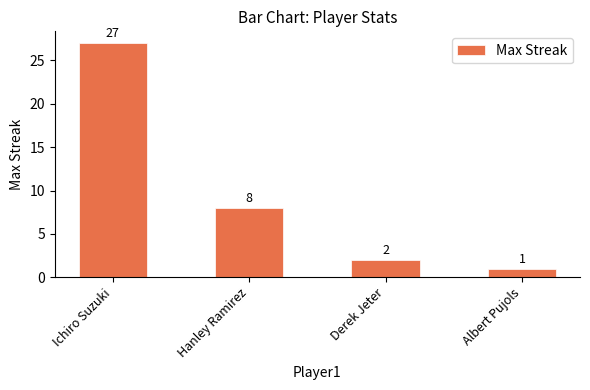

What is the maximum value shown in the chart?

27